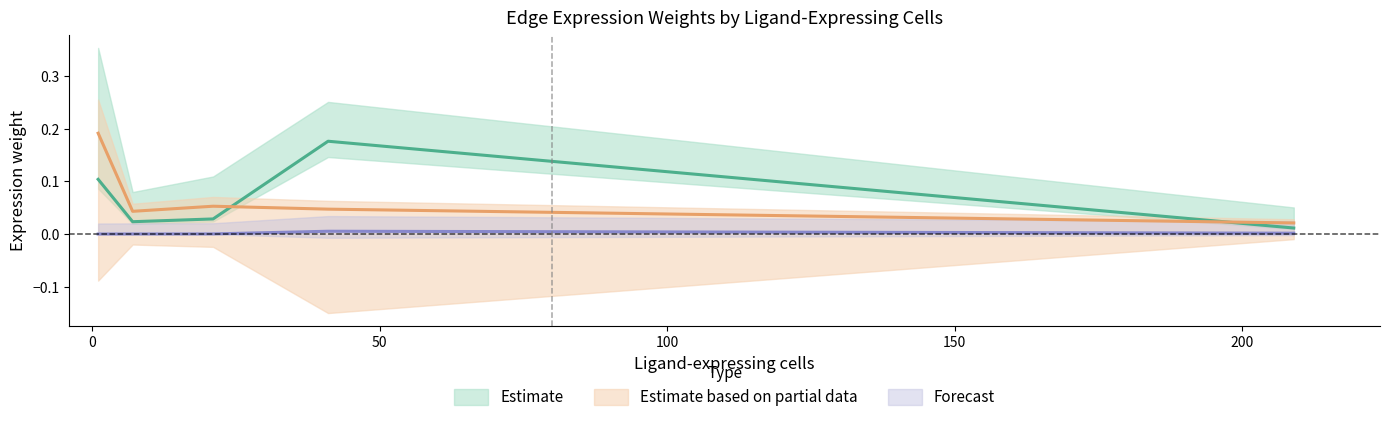

At which label is Edge average expression weight closest to 0?

209